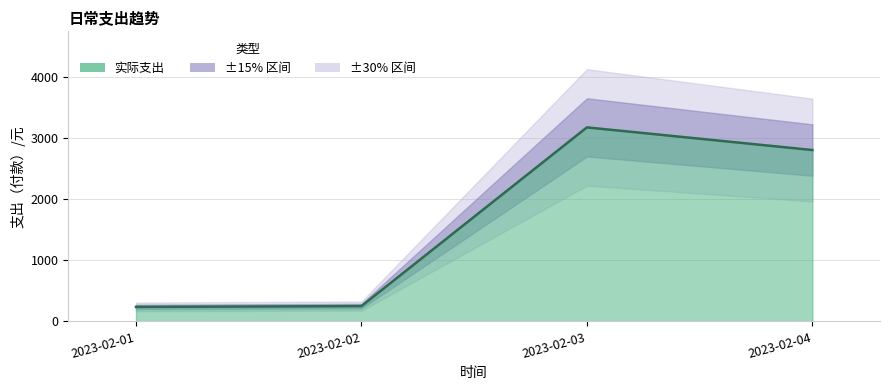

Read the value at 2023-02-01.

237